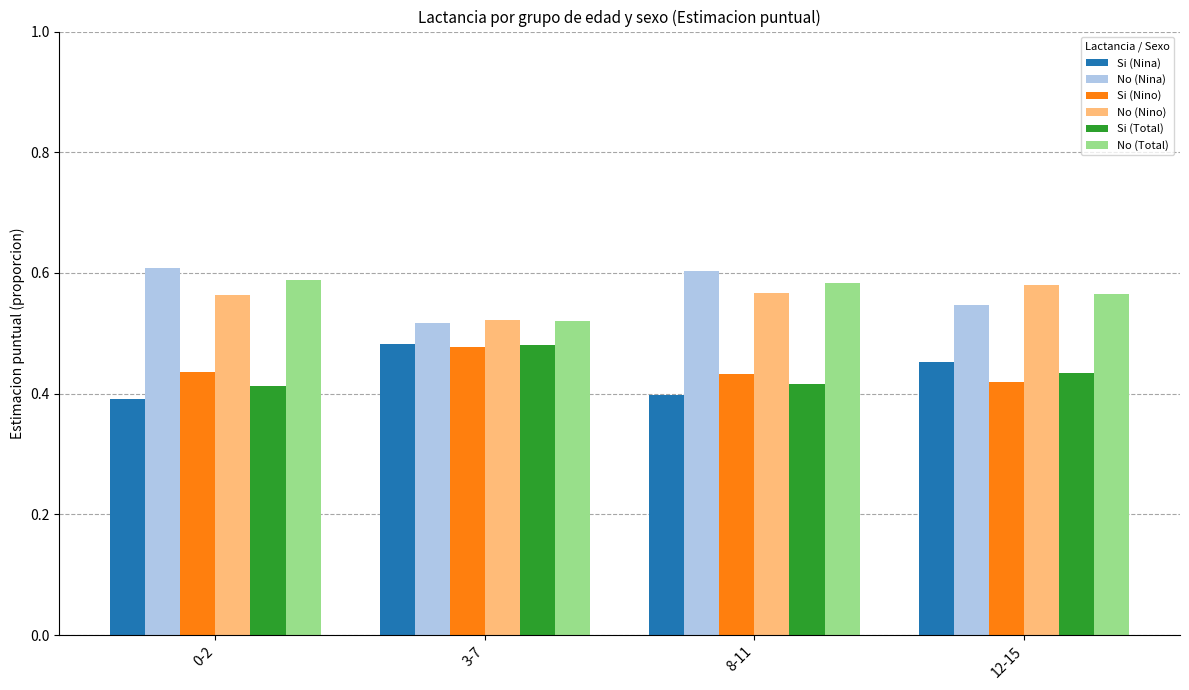

Are the bars horizontal?

No